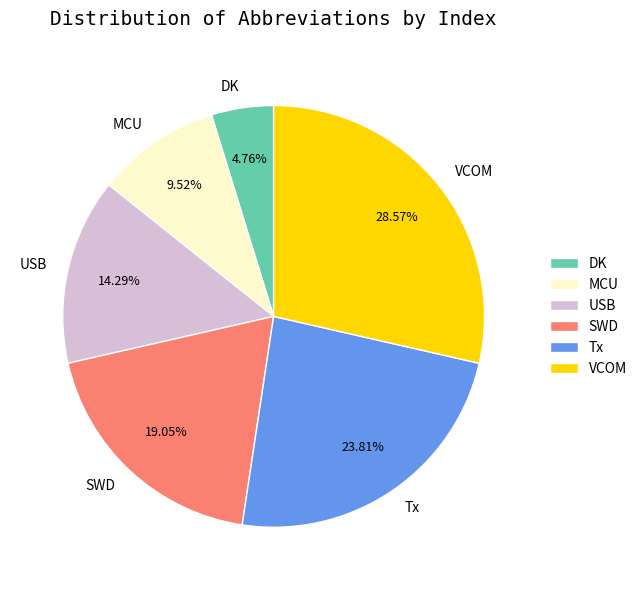

What is the largest slice in the pie chart?

VCOM